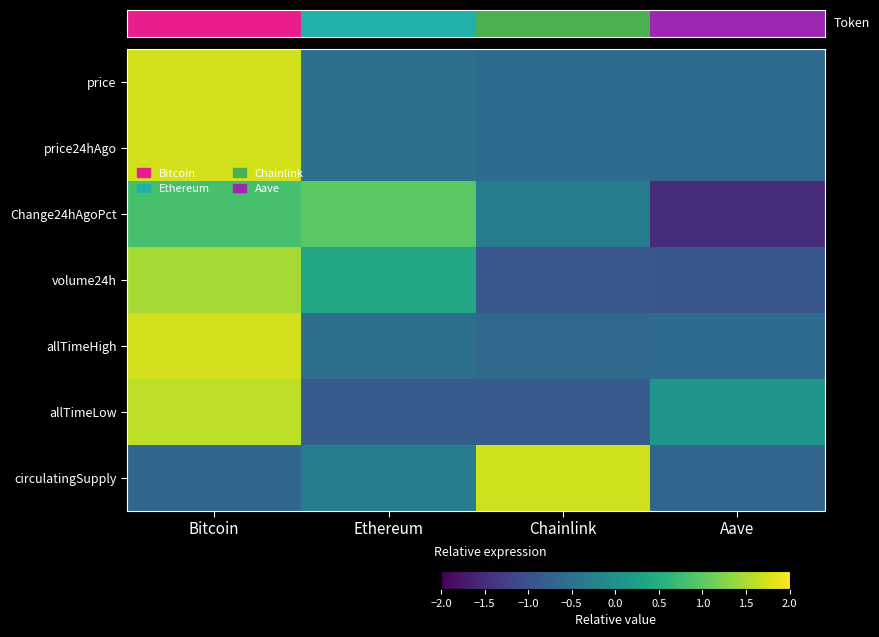

Reading left to right, what are all the values shown in this chart?

price: Bitcoin=1.7	Ethereum=-0.5	Chainlink=-0.6	Aave=-0.6
price24hAgo: Bitcoin=1.7	Ethereum=-0.5	Chainlink=-0.6	Aave=-0.6
Change24hAgoPct: Bitcoin=0.8	Ethereum=1.0	Chainlink=-0.3	Aave=-1.5
volume24h: Bitcoin=1.5	Ethereum=0.4	Chainlink=-0.9	Aave=-0.9
allTimeHigh: Bitcoin=1.7	Ethereum=-0.5	Chainlink=-0.6	Aave=-0.6
allTimeLow: Bitcoin=1.6	Ethereum=-0.8	Chainlink=-0.8	Aave=0.1
circulatingSupply: Bitcoin=-0.7	Ethereum=-0.3	Chainlink=1.7	Aave=-0.7